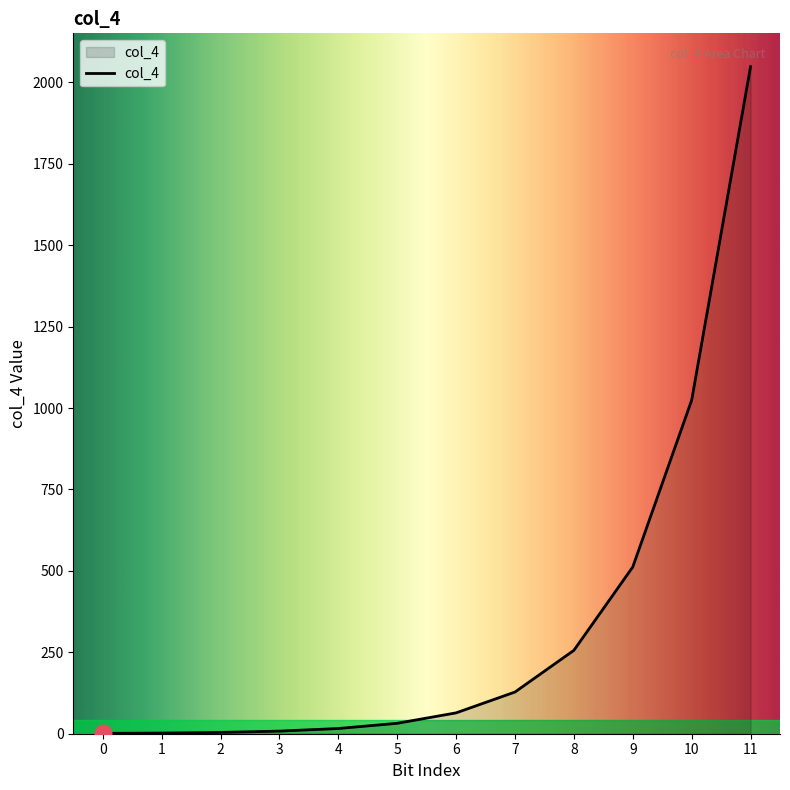

The chart shows a value of 207 at 7. True or false?

False